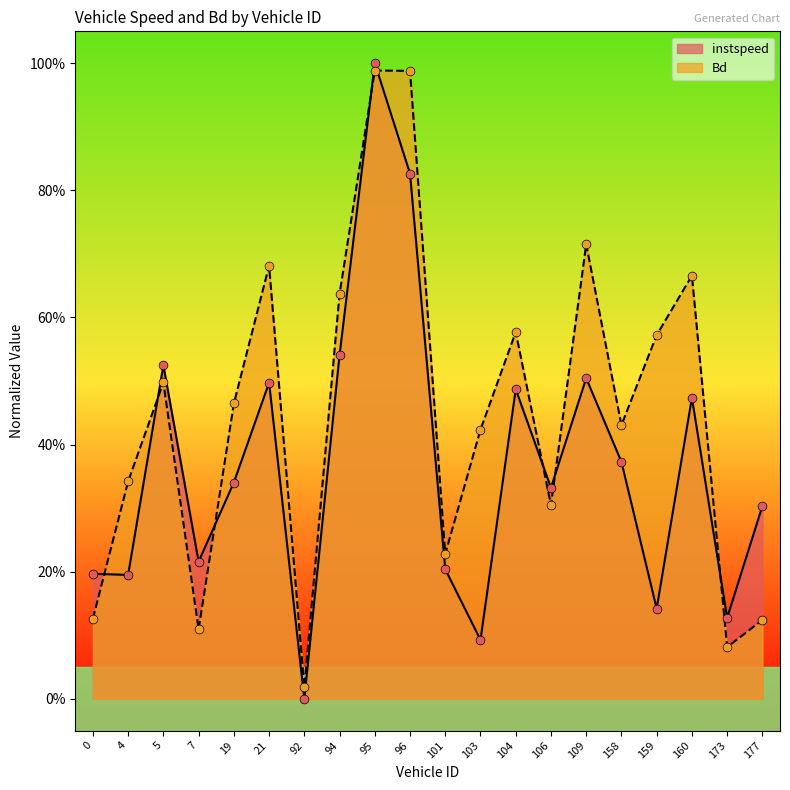

At which category is the sum across all series the highest?

95.0